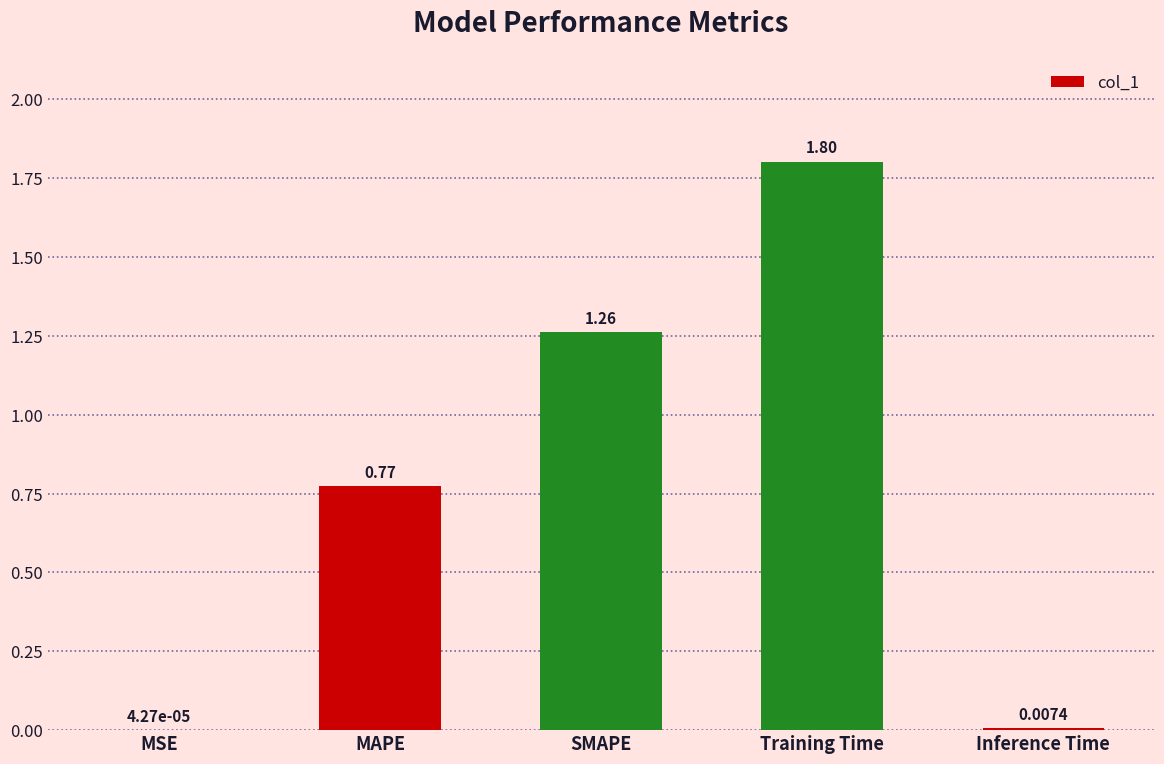

What is the sum of all values?

3.8